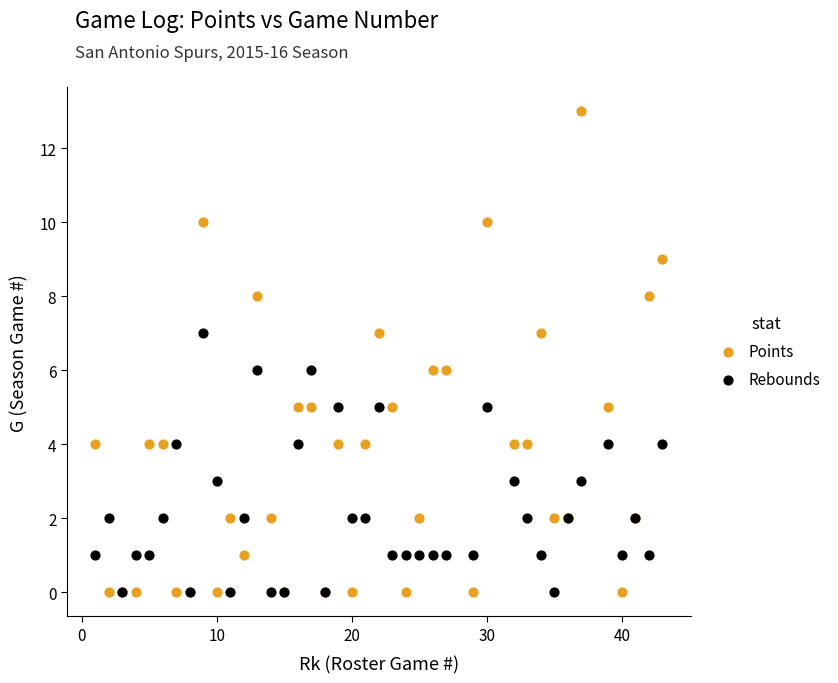

Which series reaches the maximum Y coordinate?

Points